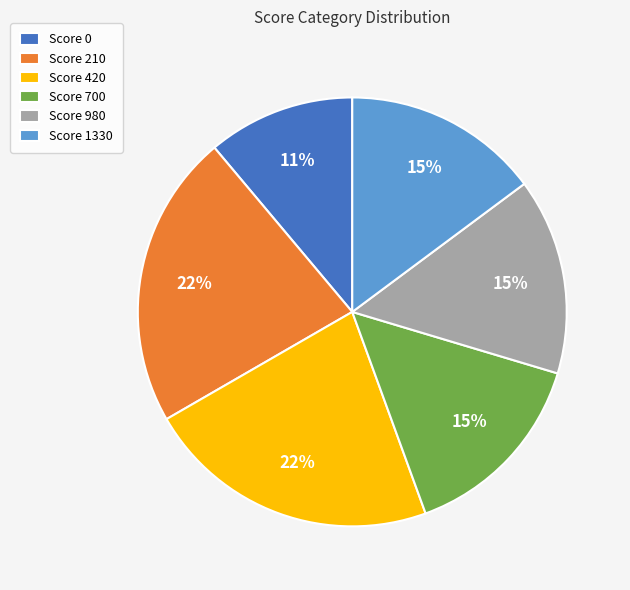

To the nearest percent, what is the combined percentage of Score 420 and Score 0?

33%